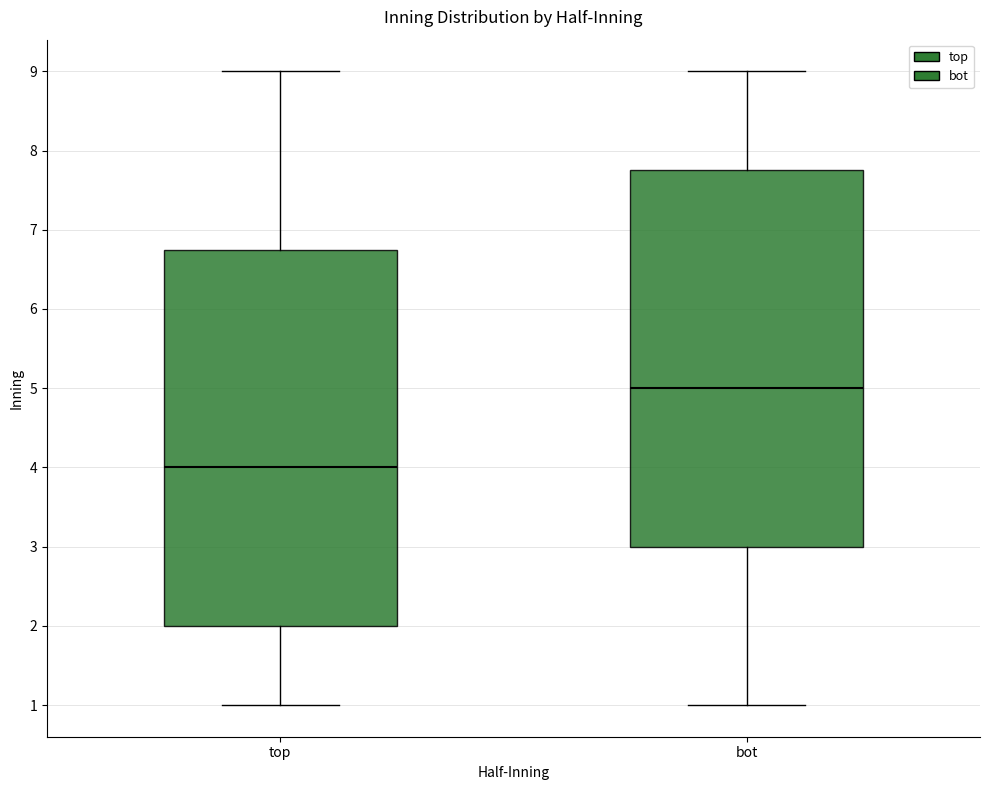

Reading left to right, transcribe this box plot: for each box, give where its median line is, the range the box spans, and where its two whiskers end, as read against the y-axis. The values are not printed on the chart, so give them approximately, as read against the axis.

top: median 4.0, box 2.0 to 6.8, whiskers 1.0 to 9.0
bot: median 5.0, box 3.0 to 7.8, whiskers 1.0 to 9.0